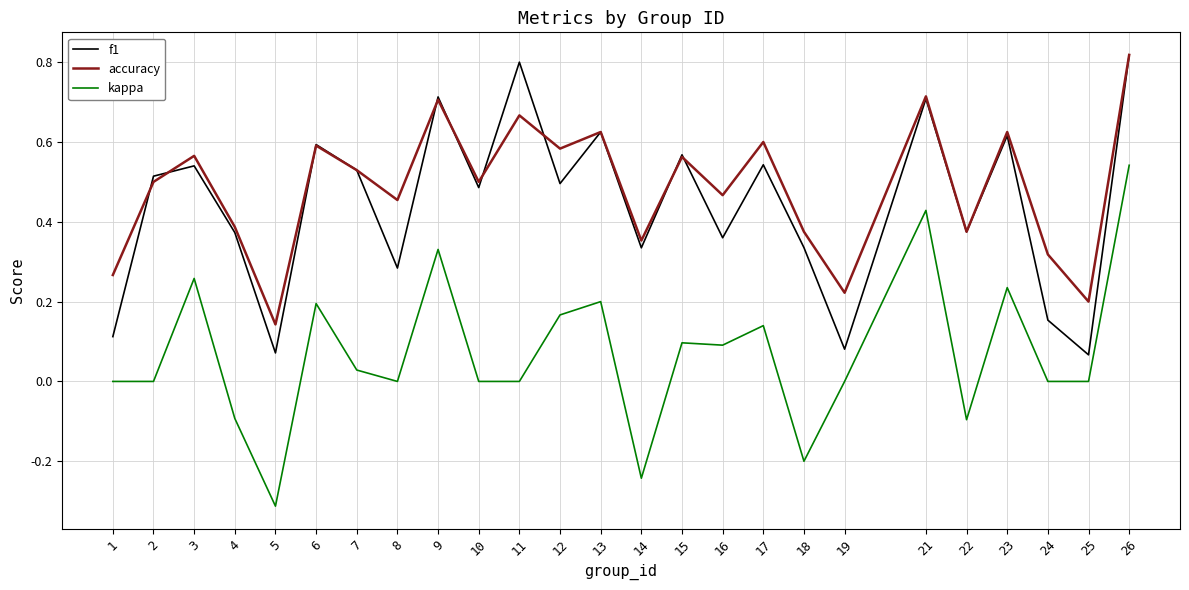

At which category is the sum across all series the highest?

26